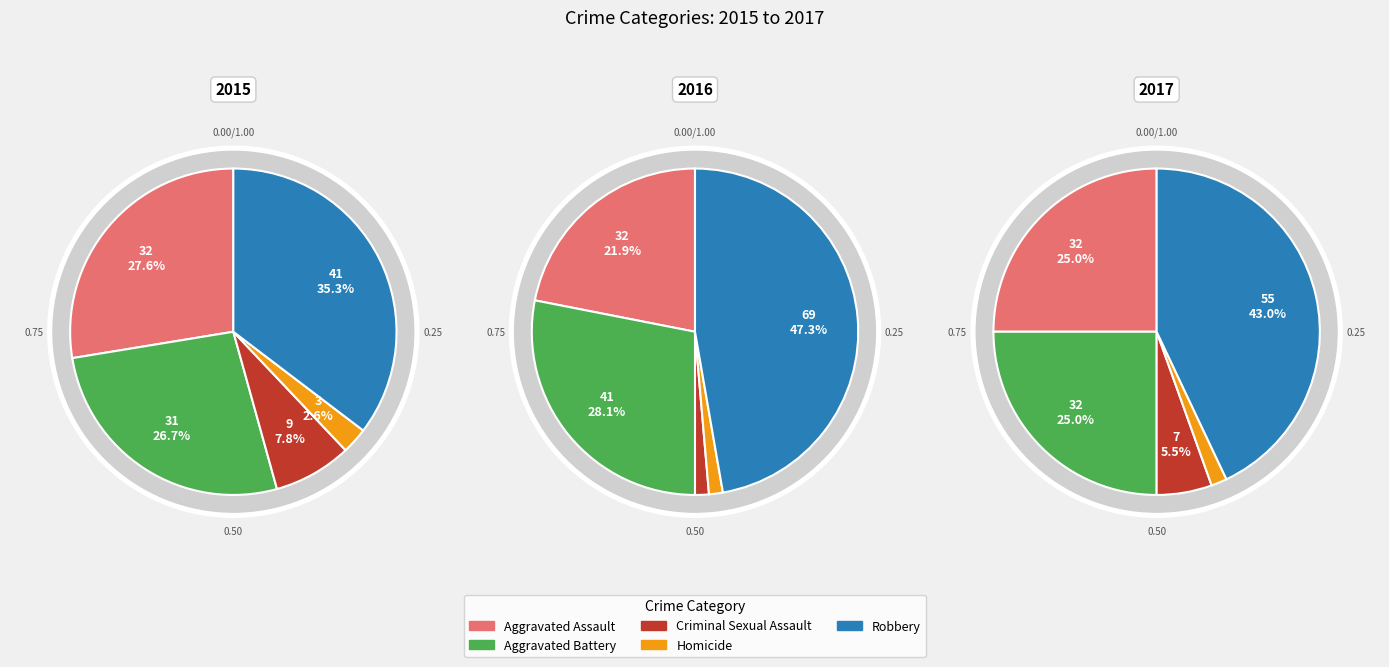

True or false: Aggravated Assault accounts for 28% of the total.

True